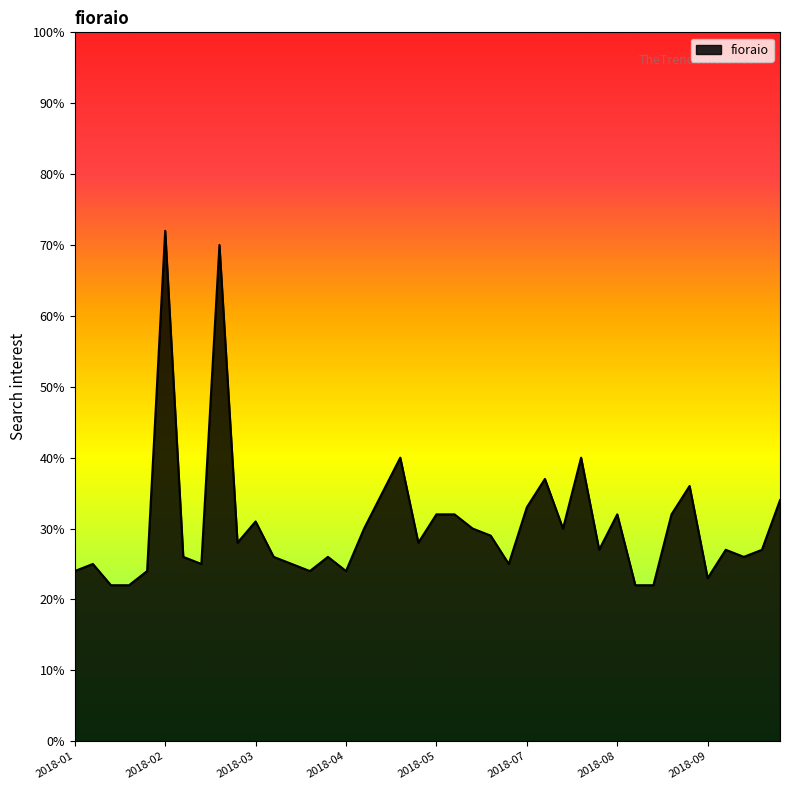

What is the difference between the maximum and minimum values?

50